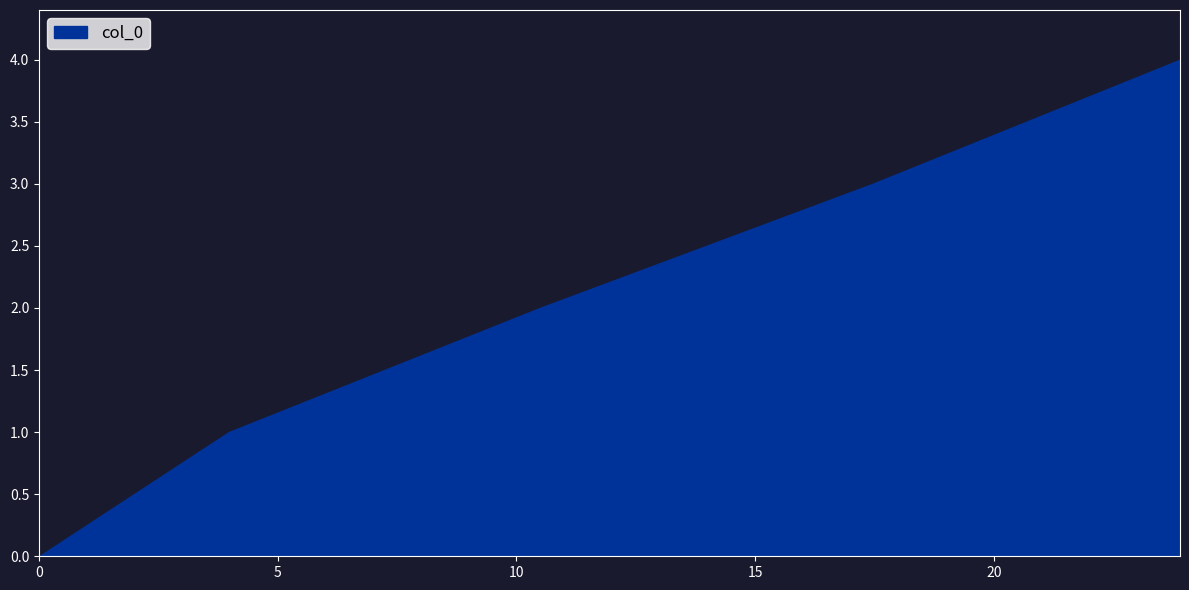

Reading left to right, transcribe all the data shown in this chart.

0.0=0	3.9717740527708747=1	10.489623677422479=2	17.460136277884562=3	23.899612592236007=4